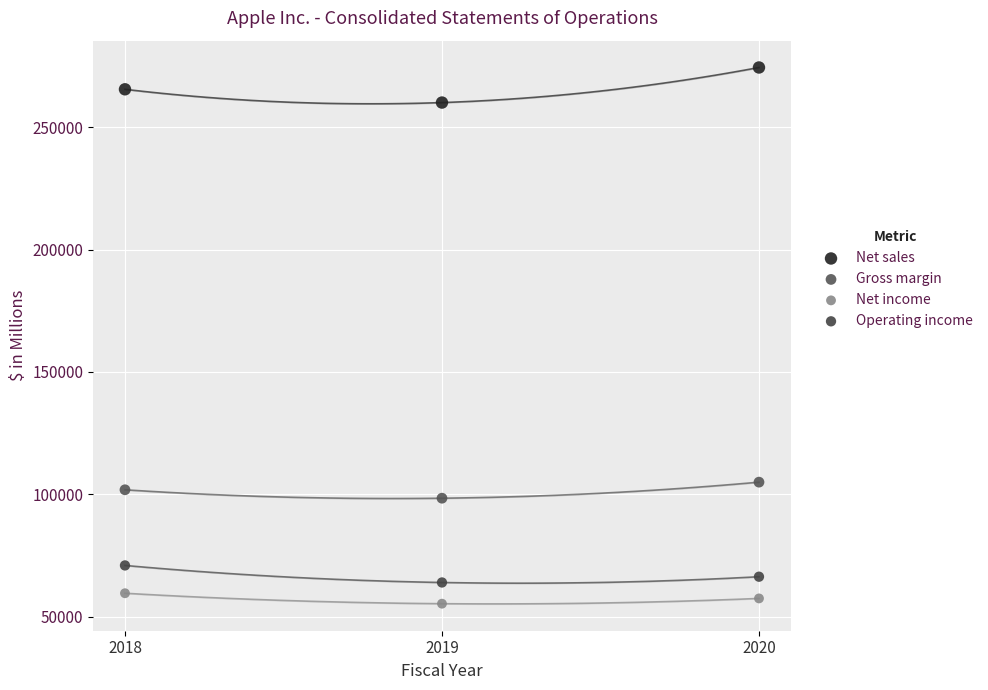

Which series contains the lowest Y value?

Net income